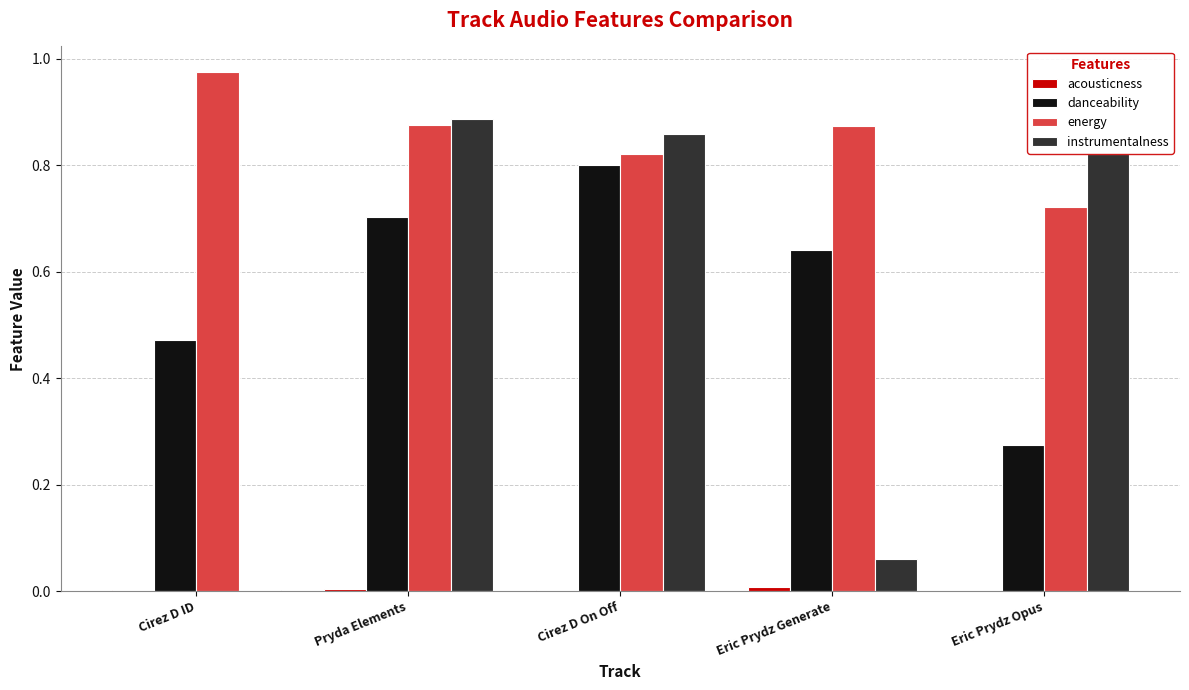

Is the value of instrumentalness at Cirez D ID greater than the value of danceability at Pryda Elements?

No